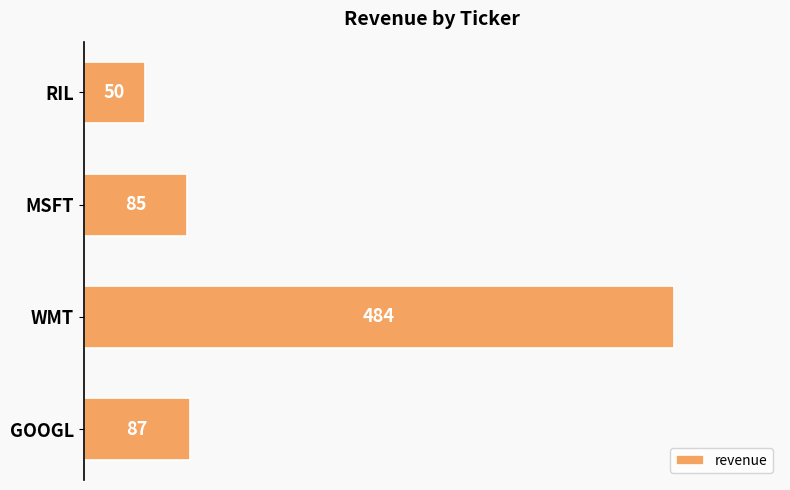

Approximately how many times larger is the value at WMT compared to RIL?

9.7